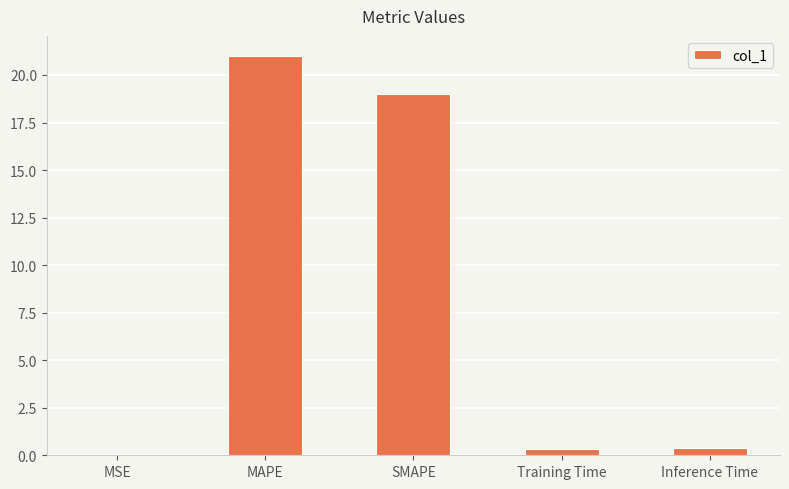

The chart shows a value of 19.0 at SMAPE. True or false?

True